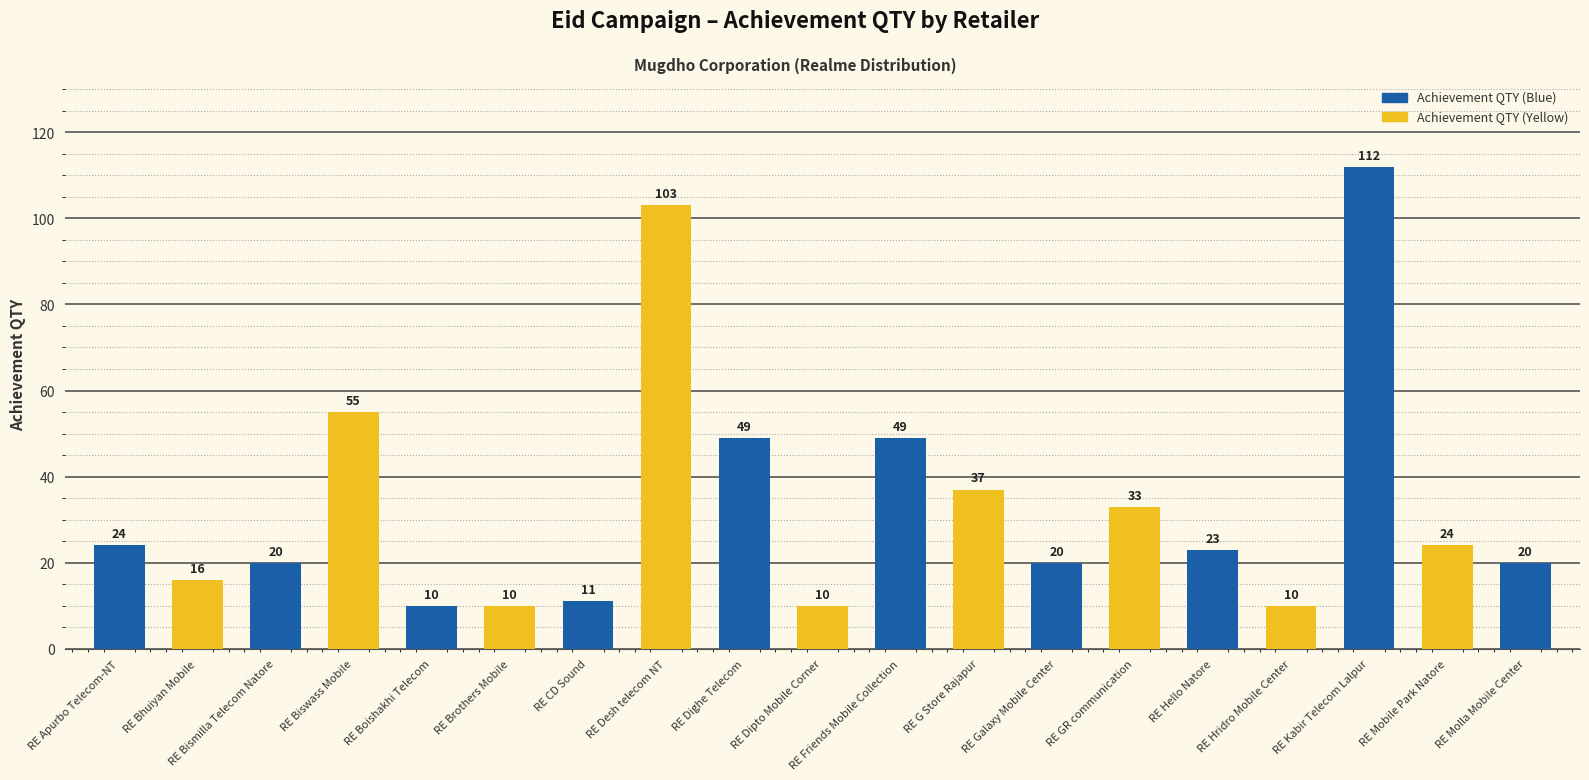

What is the difference between the maximum and second lowest values?

102